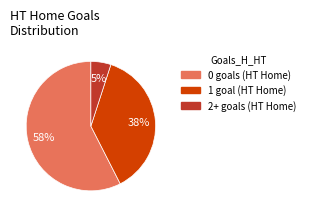

Is there a majority slice in this chart?

Yes